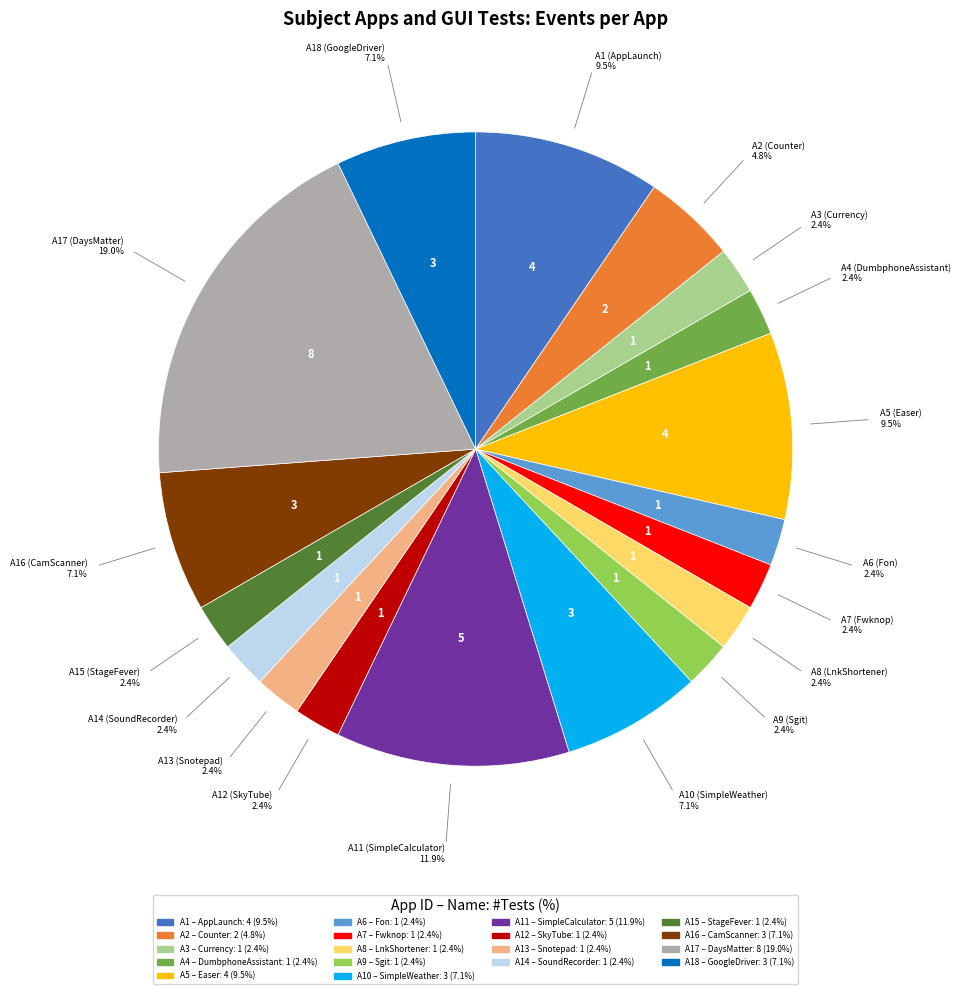

Does any single category account for the majority?

No